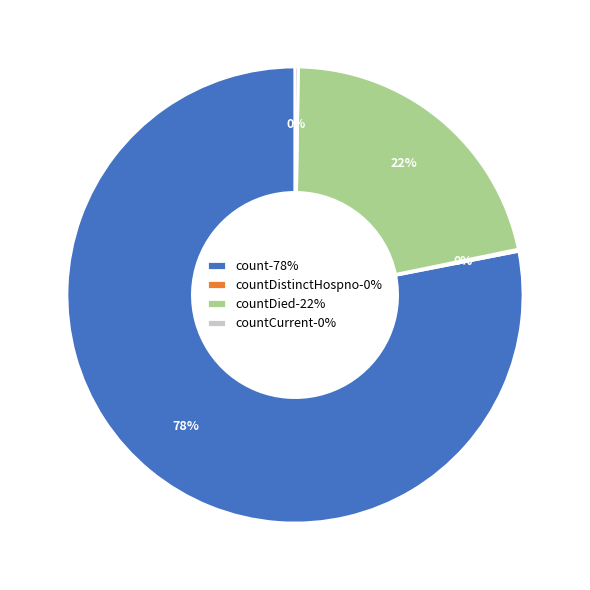

To the nearest percent, what portion does countDied-22% represent?

22%